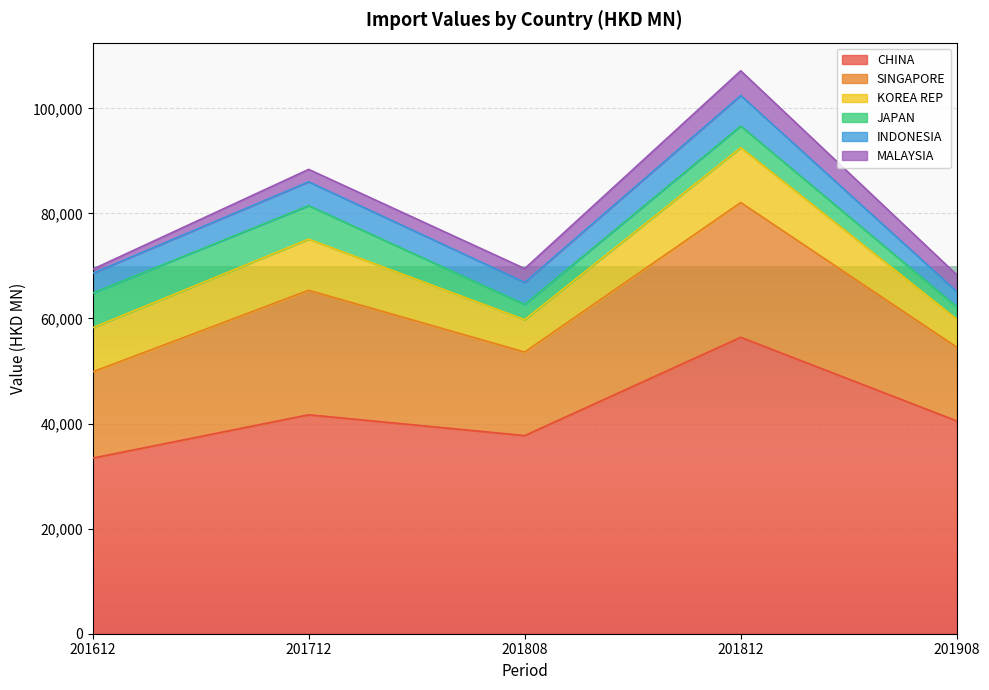

How many lines are shown in the chart?

6